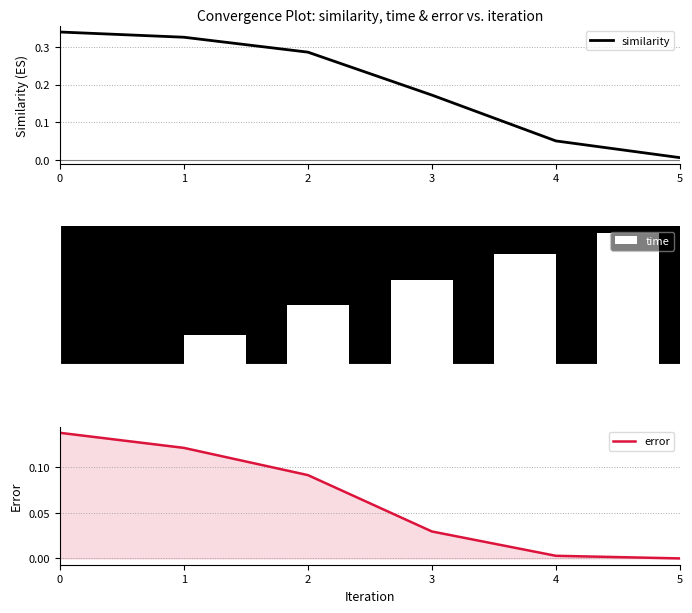

True or false: error has a value of 0.1 at 1.

True